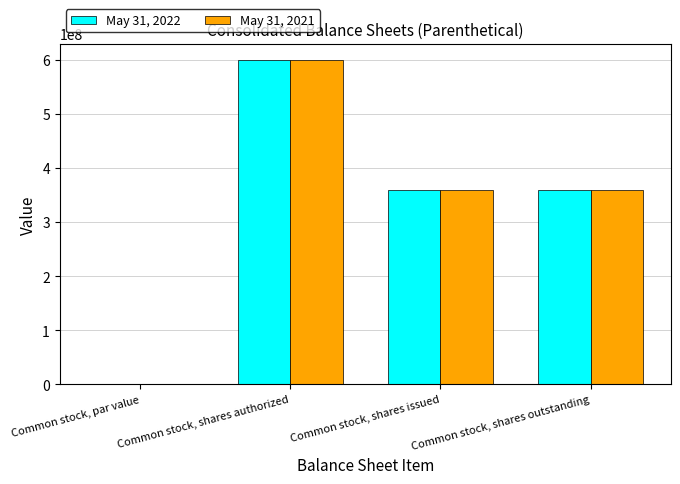

What is the average value of the May 31, 2022 series?

329950000.0